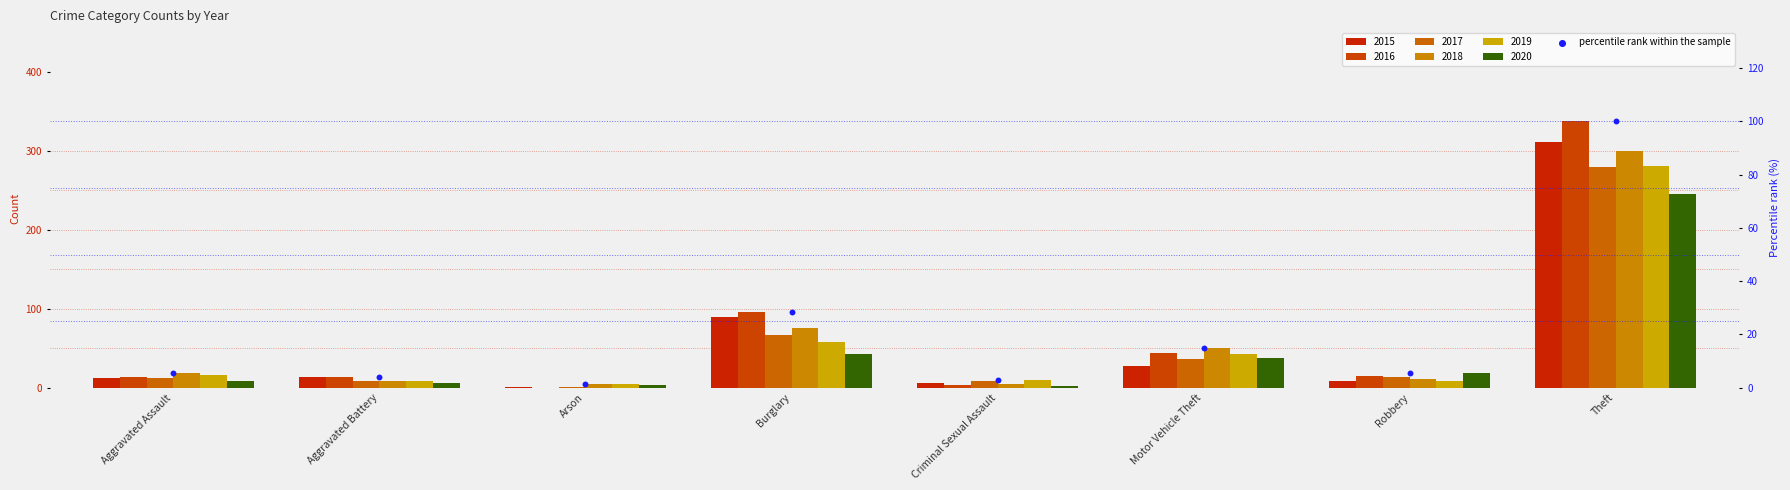

What is the change in value from Aggravated Assault to Aggravated Battery?

-1.8